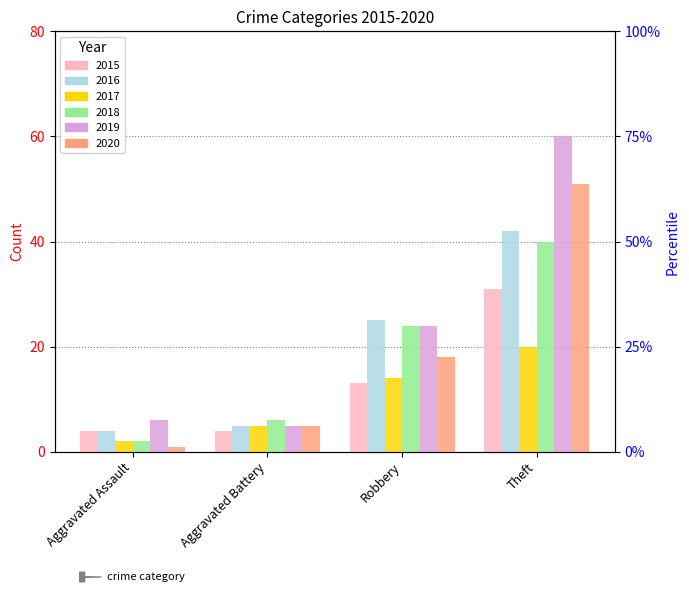

Between Aggravated Assault and Robbery, which series saw the biggest shift?

2018